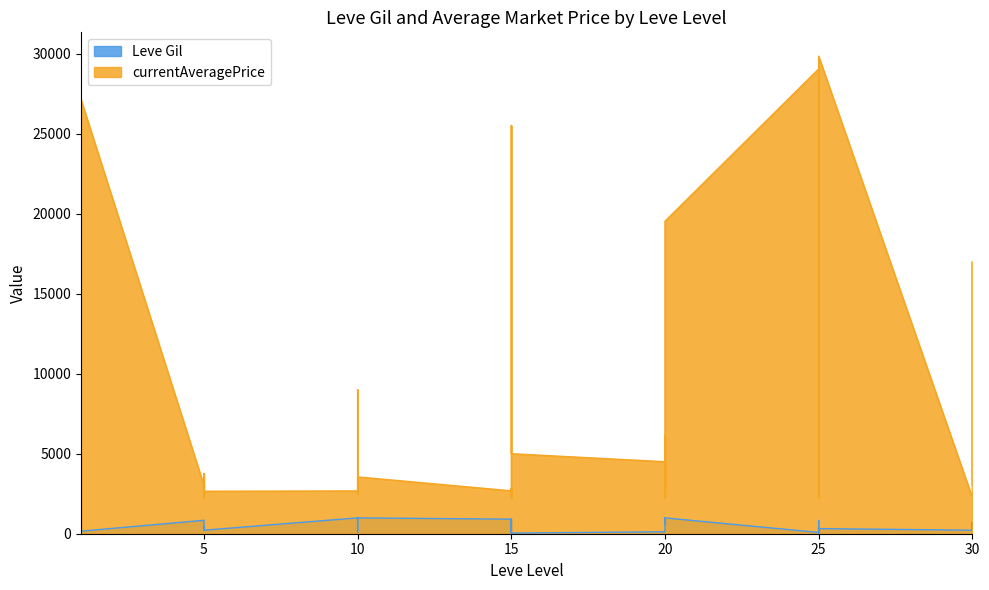

Which category has the lowest value across all series?

25